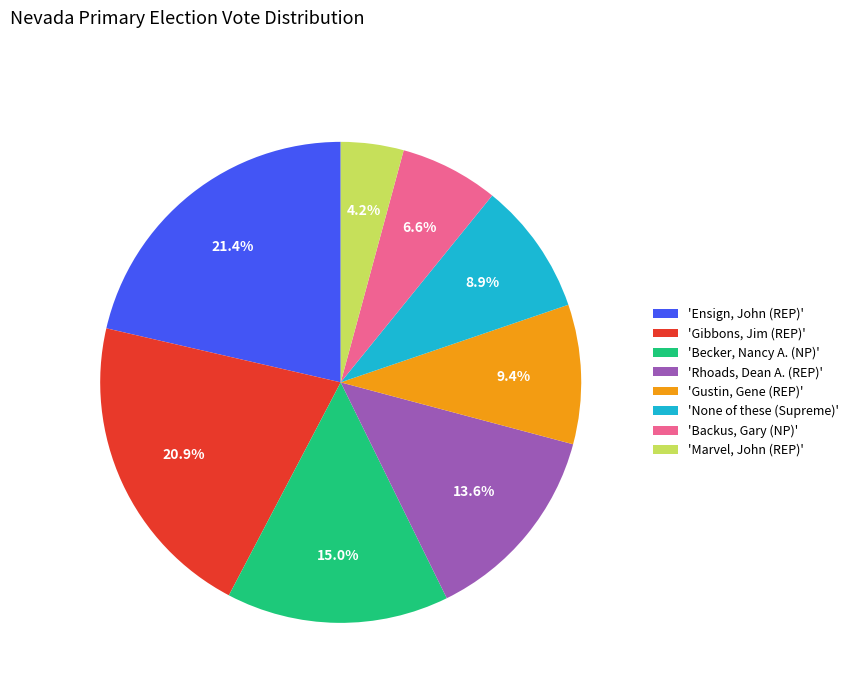

Between 'None of these (Supreme)' and 'Becker, Nancy A. (NP)', which is larger?

'Becker, Nancy A. (NP)'